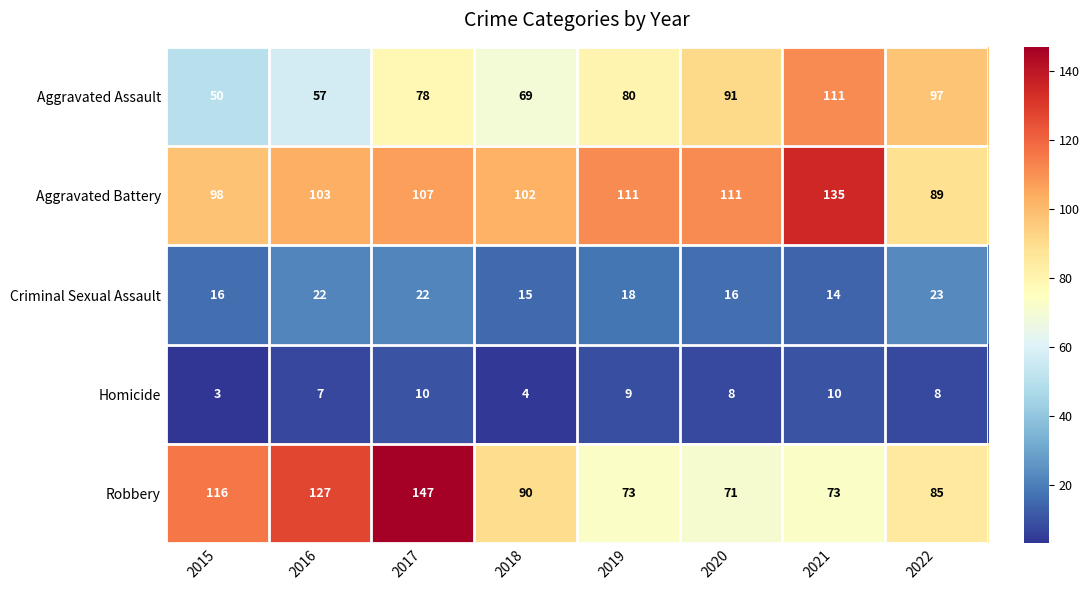

Which series has the widest spread of values?

Robbery